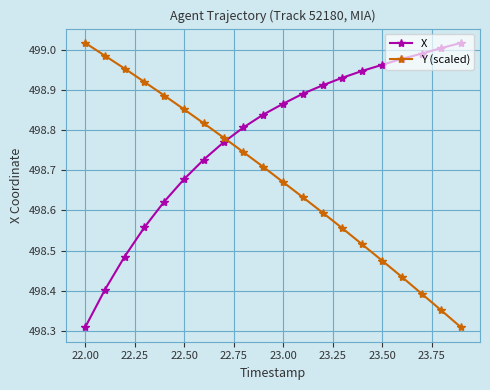

What is the sum of all Y (scaled) values?

9973.6